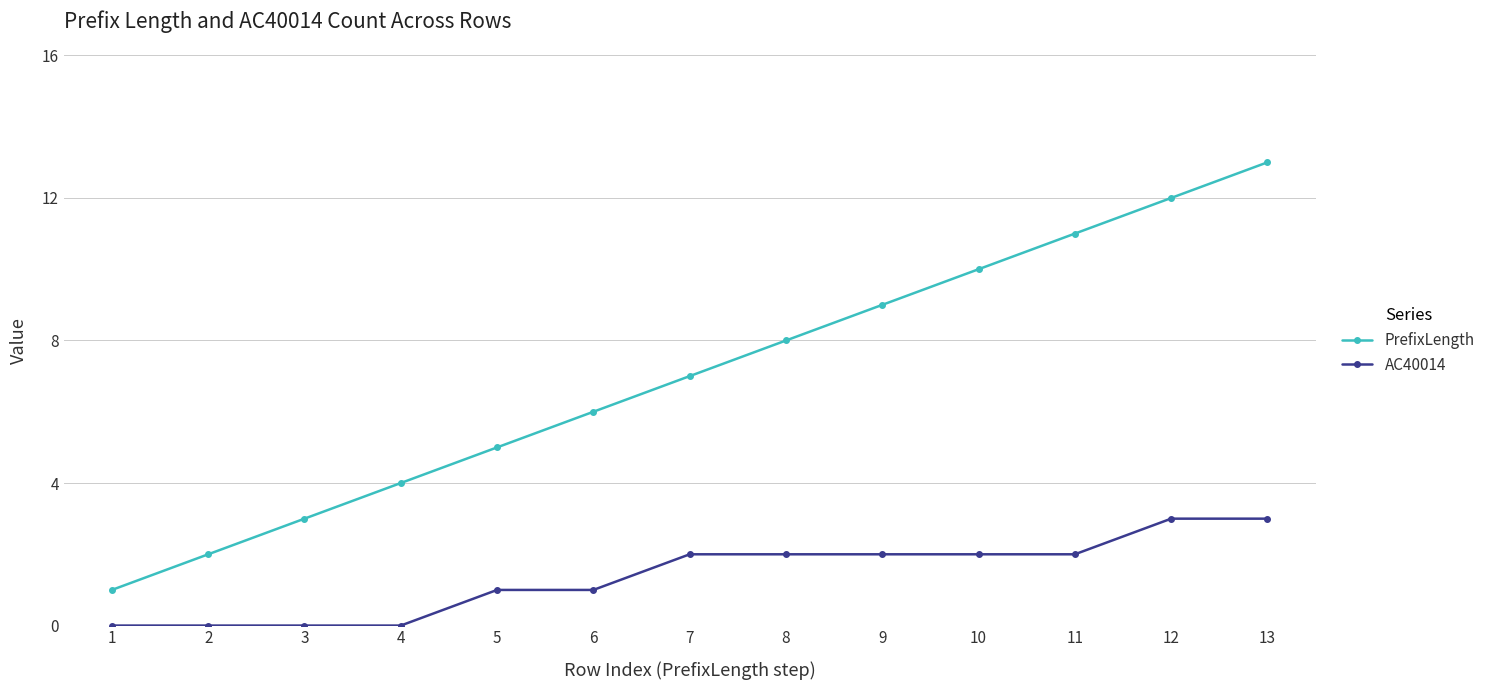

Count the AC40014 values in the range 0 to 2.

11